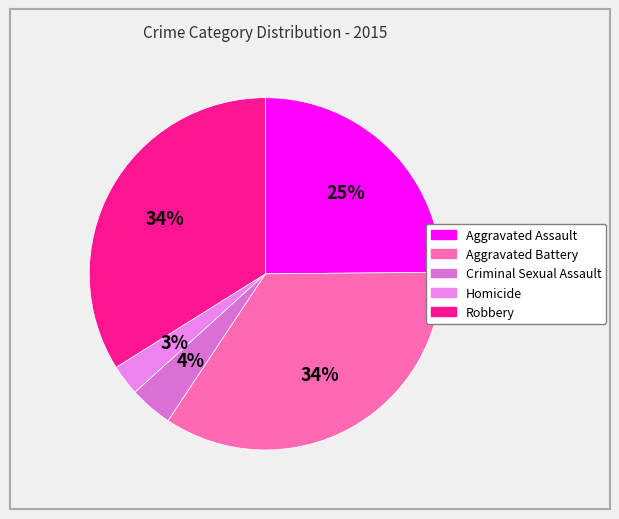

Which has a higher value, Homicide or Robbery?

Robbery